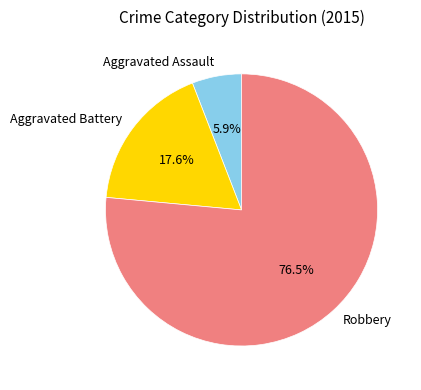

Which category has the biggest portion of the pie?

Robbery